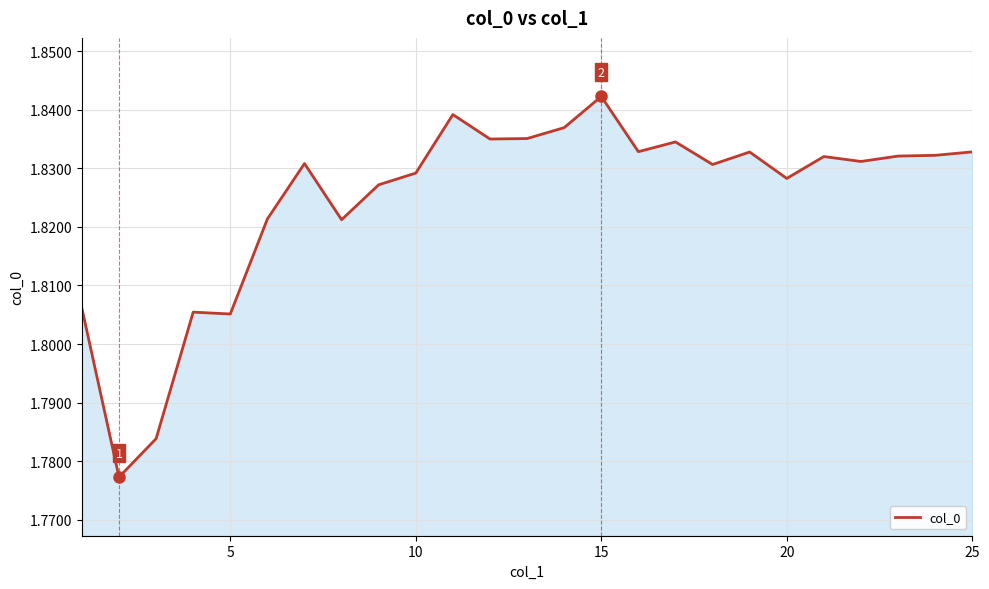

Which category has the highest value across all series?

15